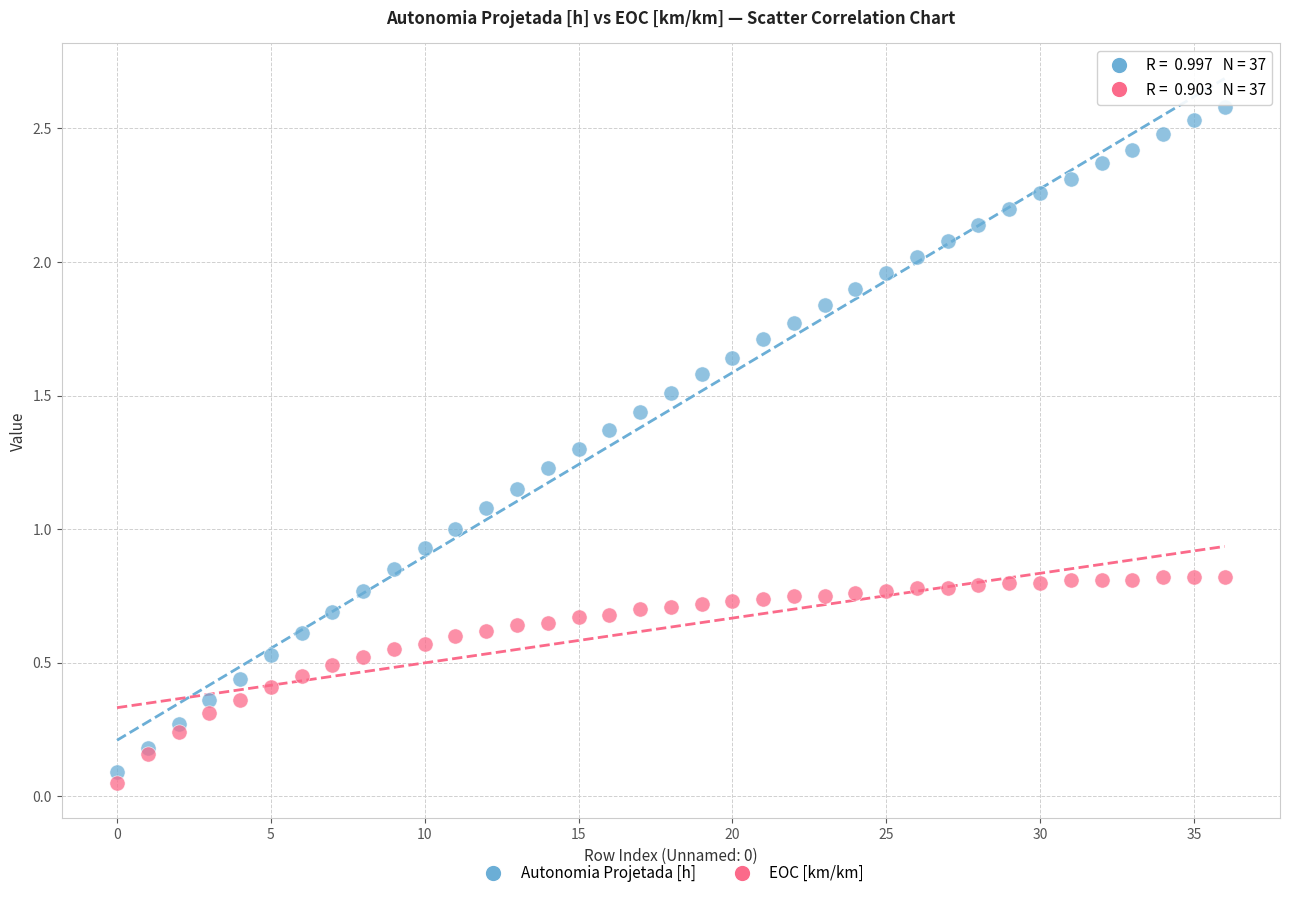

Which series has the widest spread of Y values?

Autonomia Projetada [h]